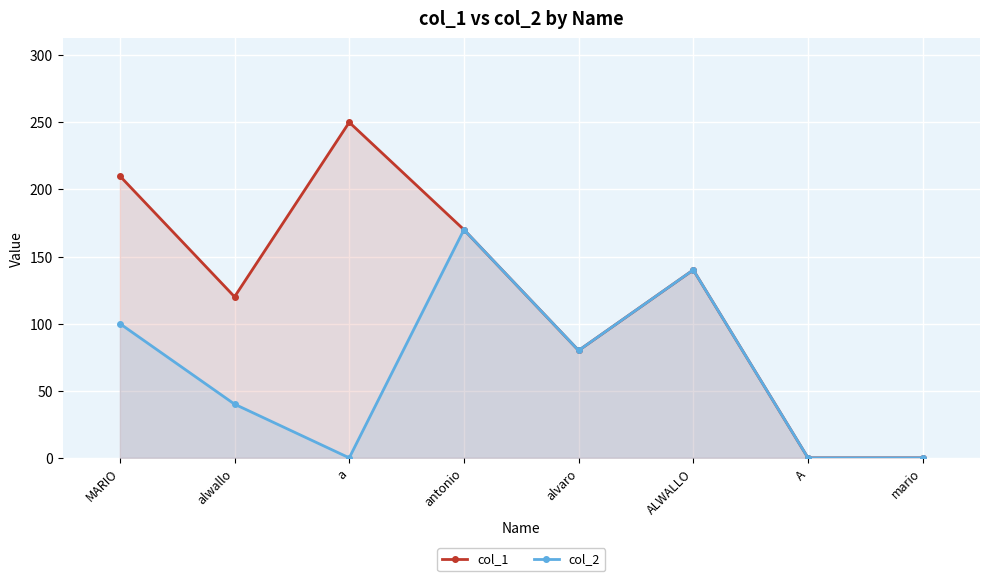

Is it true that col_2 equals 100 at MARIO?

True